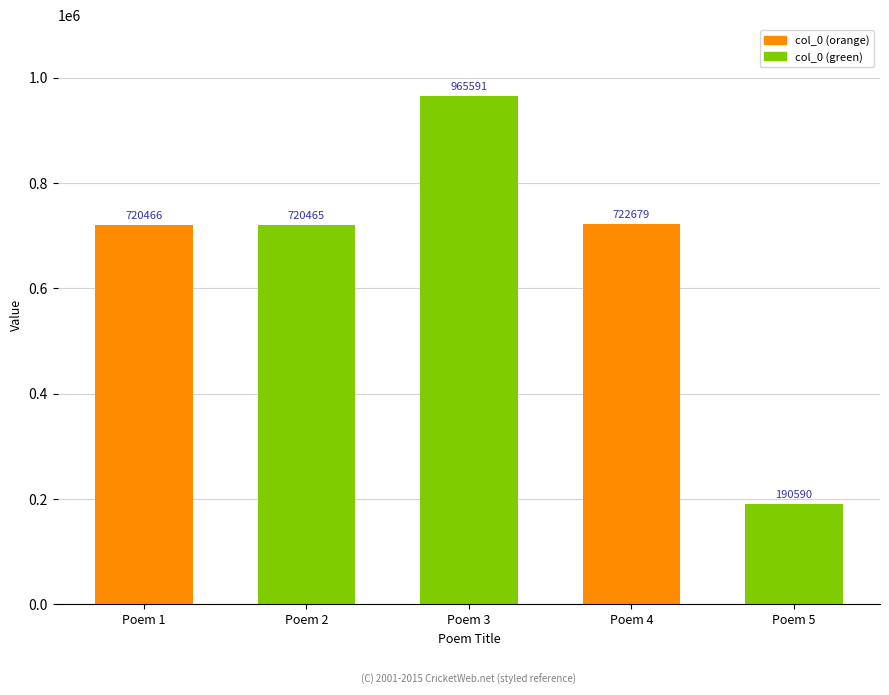

Reading left to right, what are all the values shown in this chart?

720466	720465	965591	722679	190590